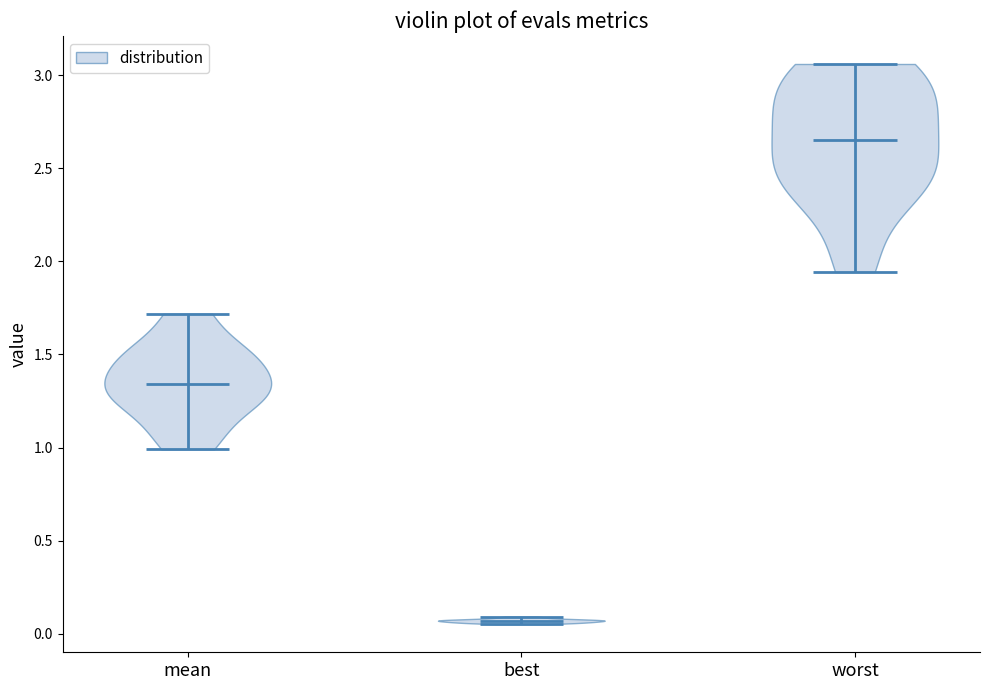

Reading left to right, read every violin against the y-axis: where its median line is, and the lowest and highest points it reaches. The values are not printed on the chart, so give them approximately, as read against the axis.

mean: median line 1.35, lowest point 1.00, highest point 1.70
best: median line 0.05, lowest point 0.05, highest point 0.10
worst: median line 2.65, lowest point 1.95, highest point 3.05